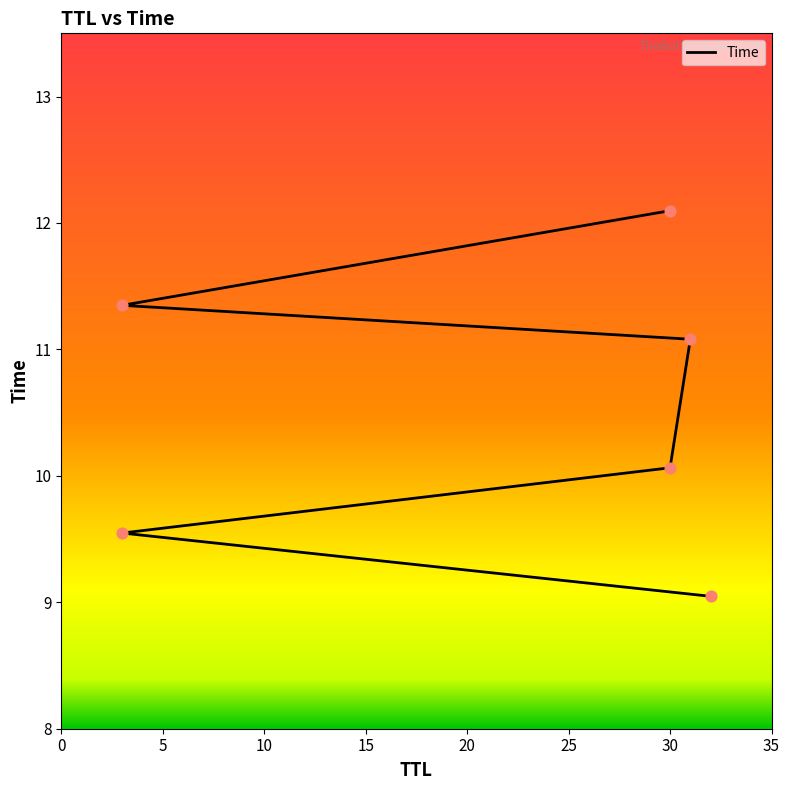

What is the ratio of the value at 25 to the value at 15?

1.1